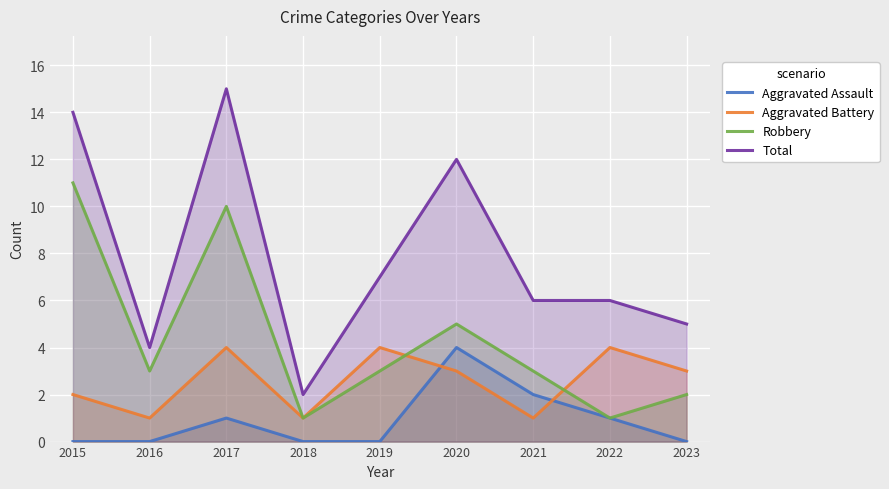

Which category has the highest value across all series?

2017